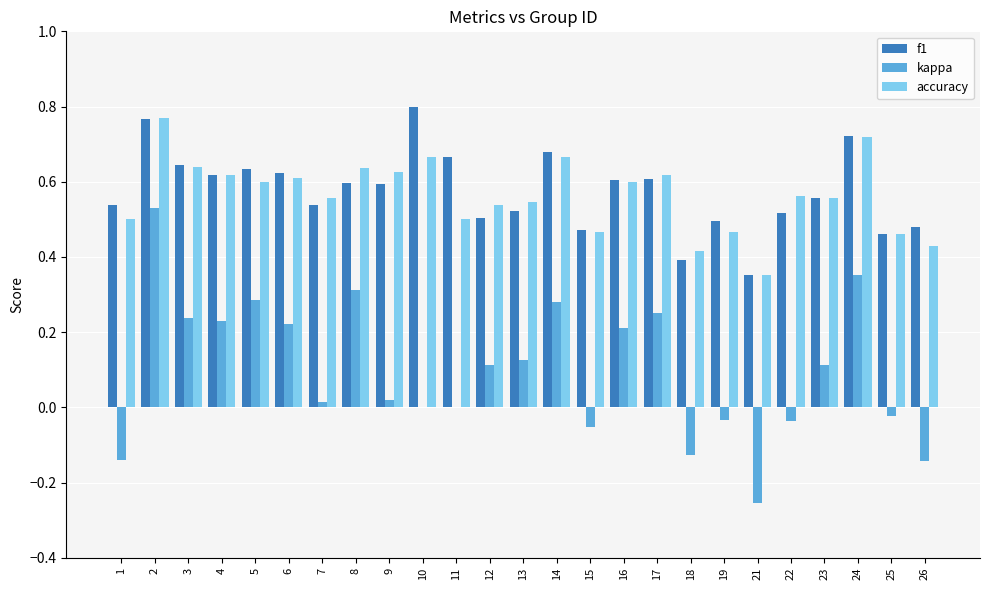

What is the sum of all accuracy values?

14.1